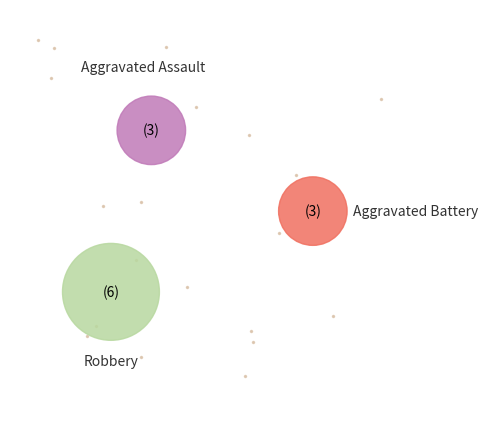

The Aggravated Battery slice represents 39% of the pie. True or false?

False